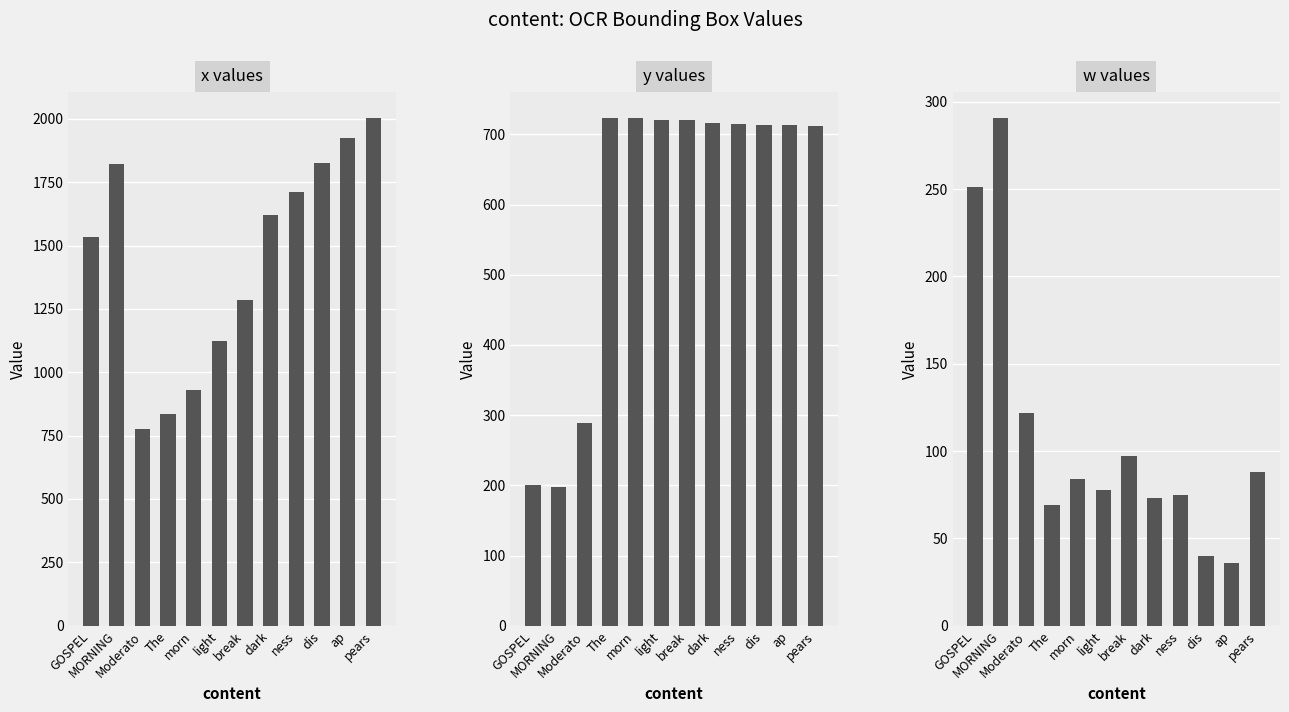

Between break and ap, which series saw the biggest shift?

x values